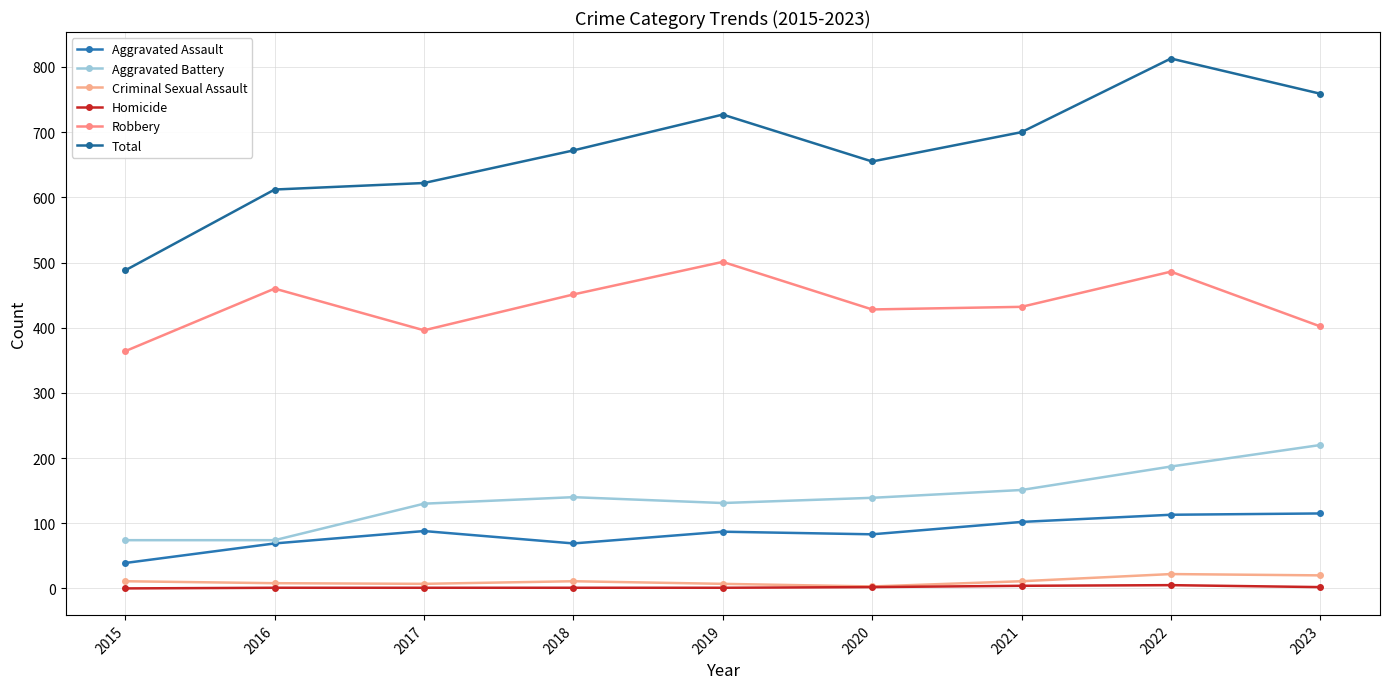

List the series in order of their peak value, highest first.

Total, Robbery, Aggravated Battery, Aggravated Assault, Criminal Sexual Assault, Homicide